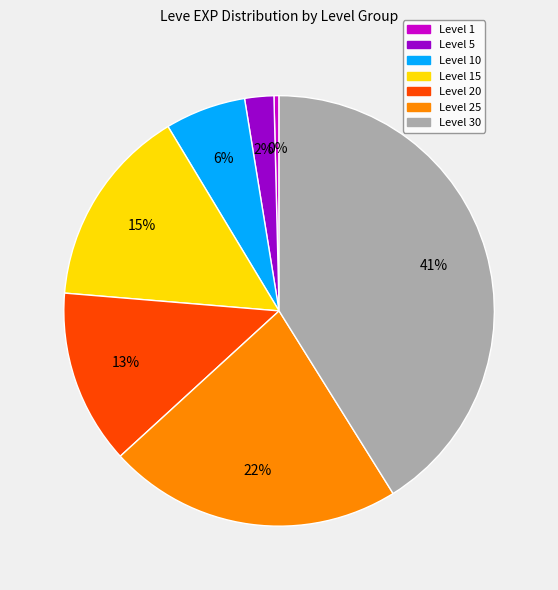

Does any single category account for the majority?

No